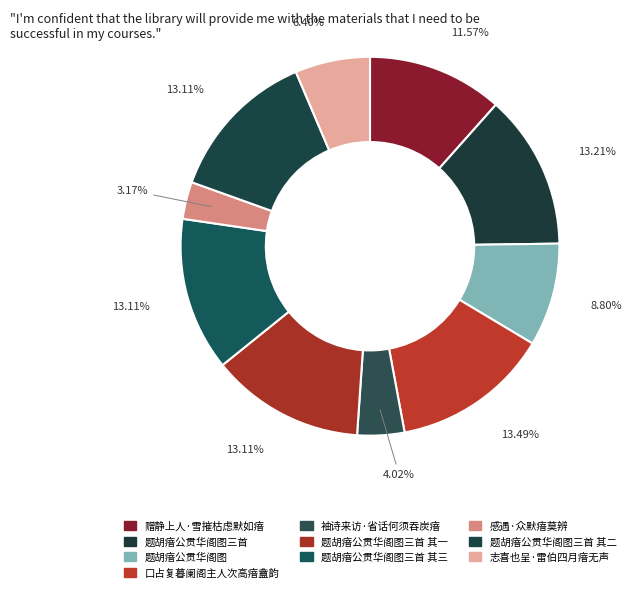

What is the smallest slice in the pie chart?

感遇·众默瘖莫辨